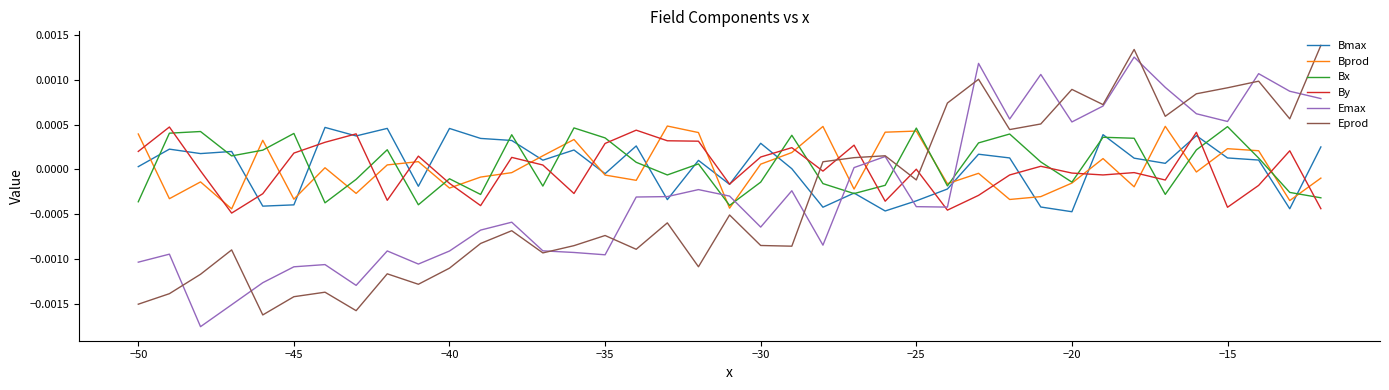

How many times do By and Bx cross each other?

17